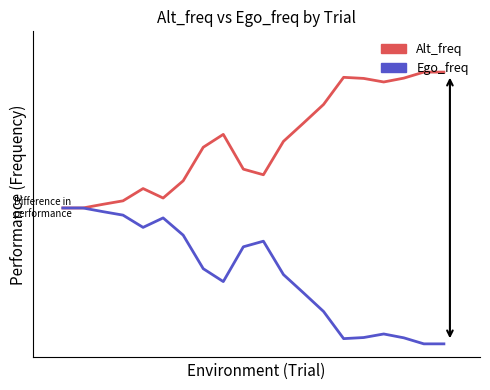

What is the maximum value shown in the chart?

1.0